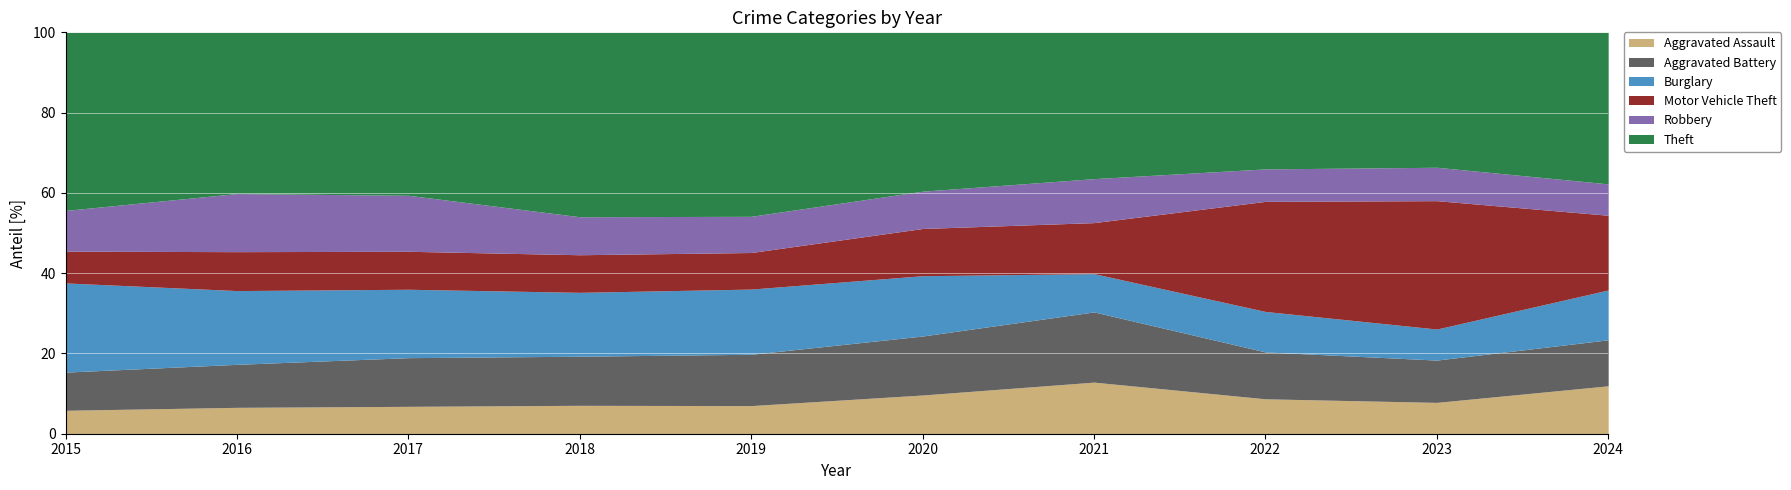

Is it true that Burglary equals 417 at 2023?

False